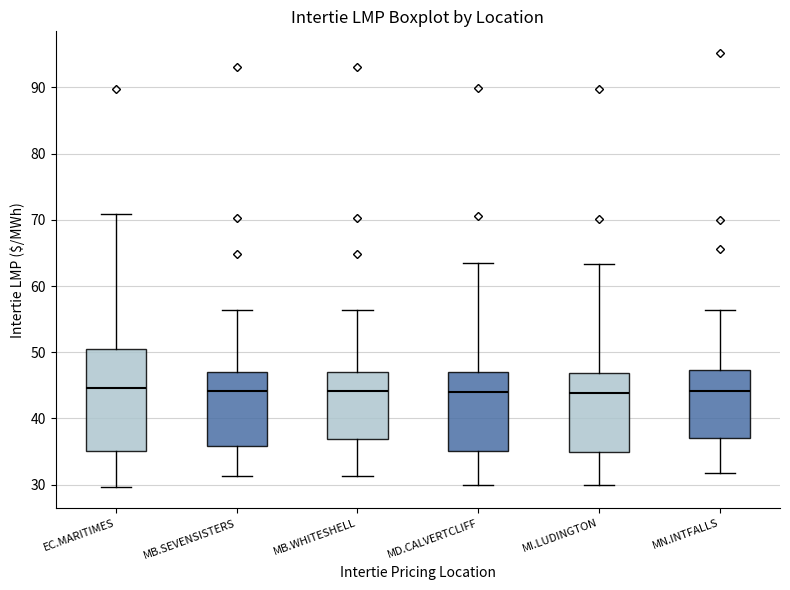

Where is the upper edge of the box for EC.MARITIMES on the y-axis? The values are not printed on the chart, so give them approximately, as read against the axis.

50